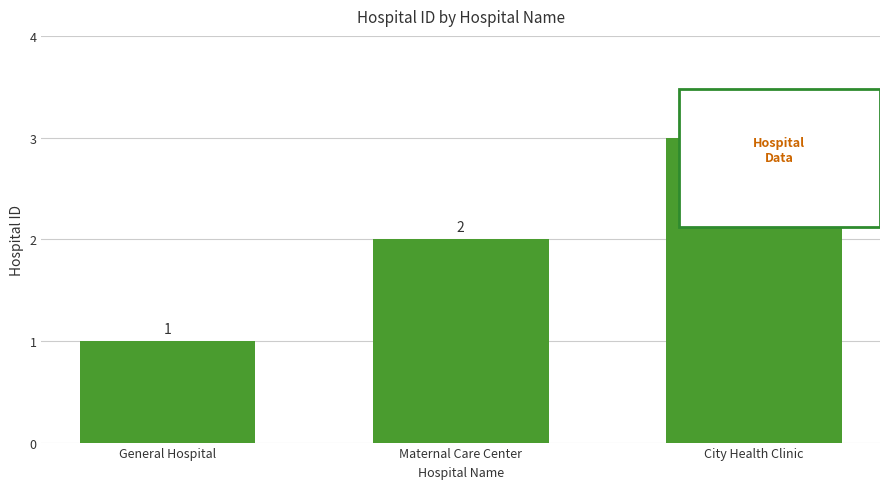

Is it true that the value at General Hospital is 0?

False